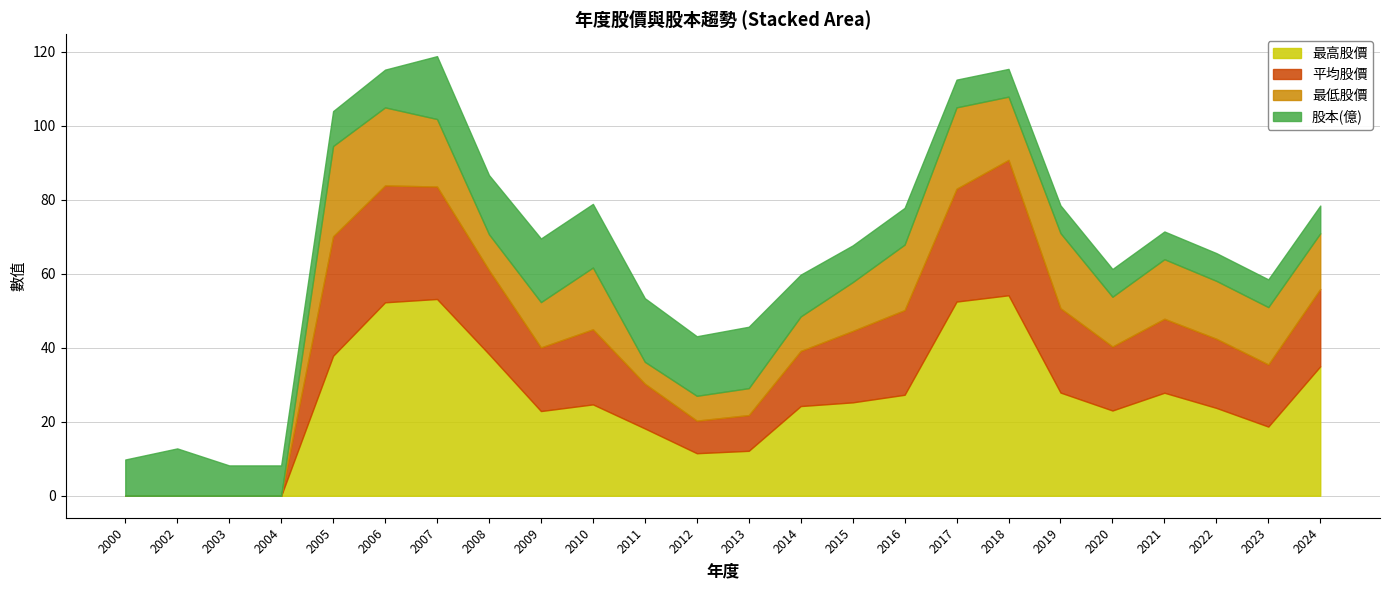

Reading left to right, what are all the values shown in this chart?

最高股價: 0.0	0.0	0.0	0.0	37.9	52.3	53.2	38.3	22.9	24.7	18.2	11.5	12.2	24.2	25.2	27.3	52.5	54.2	27.9	23.1	27.9	23.8	18.7	35.0
平均股價: 0.0	0.0	0.0	0.0	32.3	31.6	30.4	22.7	17.2	20.3	12.1	8.8	9.7	14.9	19.3	22.9	30.5	36.6	22.8	17.3	20.0	18.7	16.8	20.9
最低股價: 0.0	0.0	0.0	0.0	24.4	21.1	18.2	9.7	12.2	16.7	5.9	6.7	7.3	9.3	13.2	17.7	22.0	17.1	20.3	13.4	16.1	15.7	15.5	15.1
股本(億): 9.8	12.8	8.2	8.2	9.4	10.2	17.0	16.0	17.2	17.2	17.2	16.1	16.6	11.3	9.9	9.9	7.5	7.5	7.5	7.5	7.5	7.5	7.5	7.5